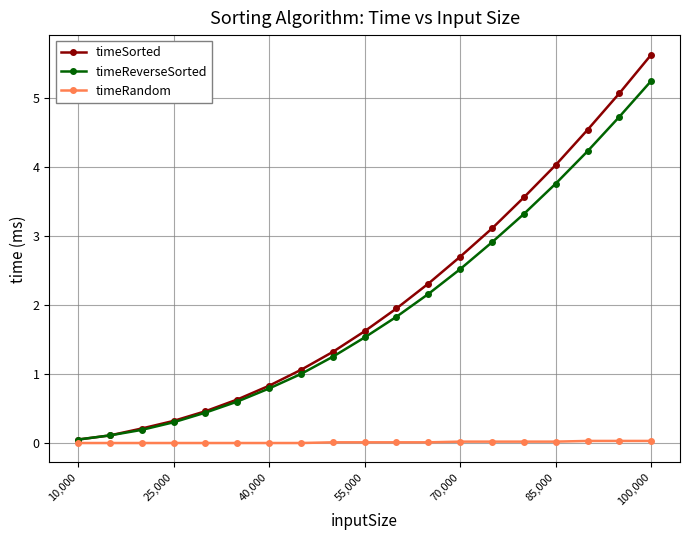

What is the value of the timeReverseSorted point at the 4th from the left?

0.3